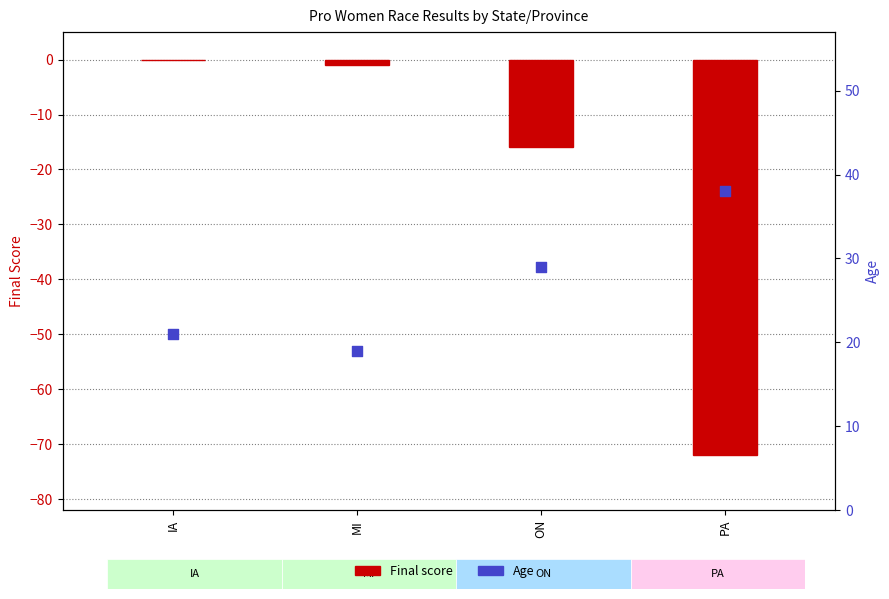

Which series contains the lowest Y value?

Final